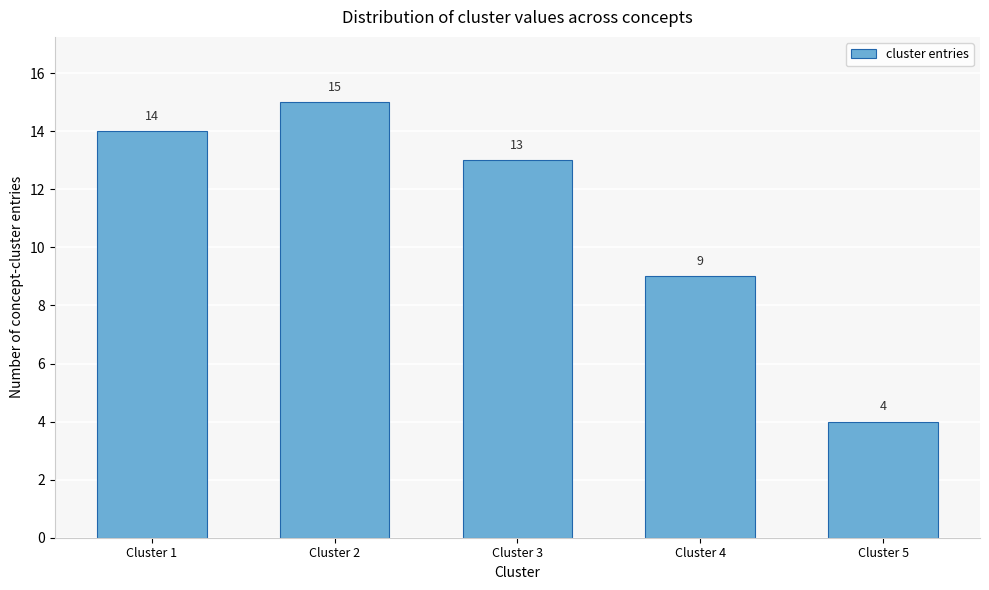

Reading right to left, list all the values displayed in this chart.

4	9	13	15	14